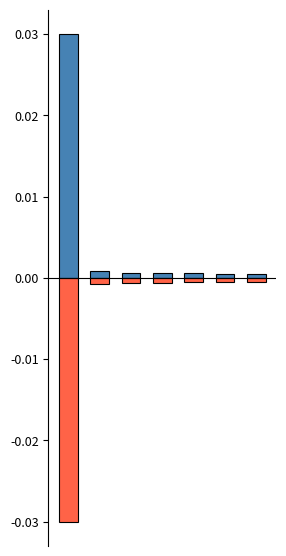

How many series are shown in this chart?

2